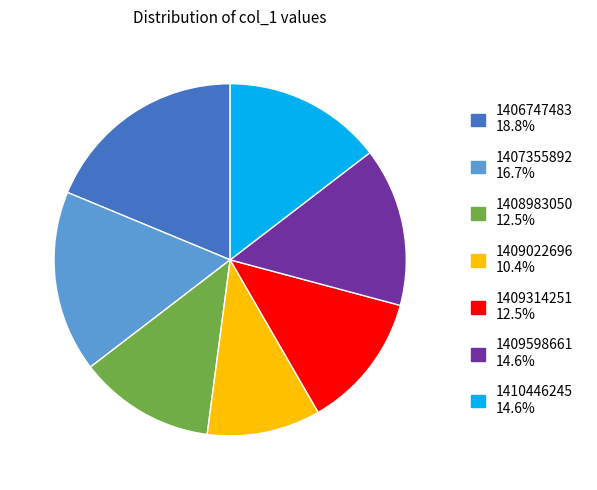

Count the number of slices in the pie.

7